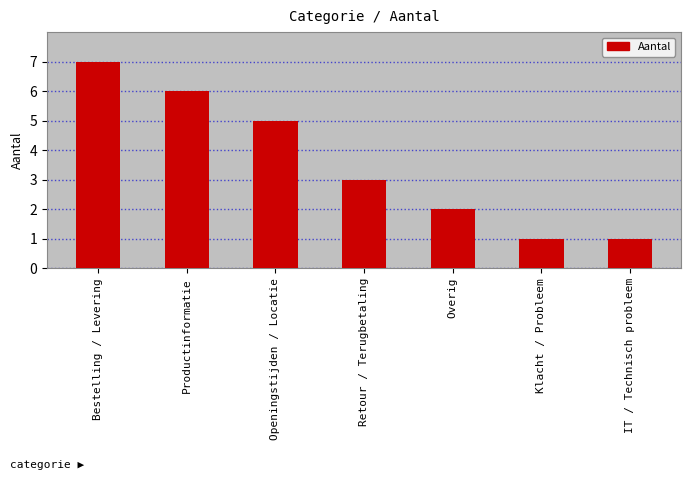

What is the smallest value displayed?

1